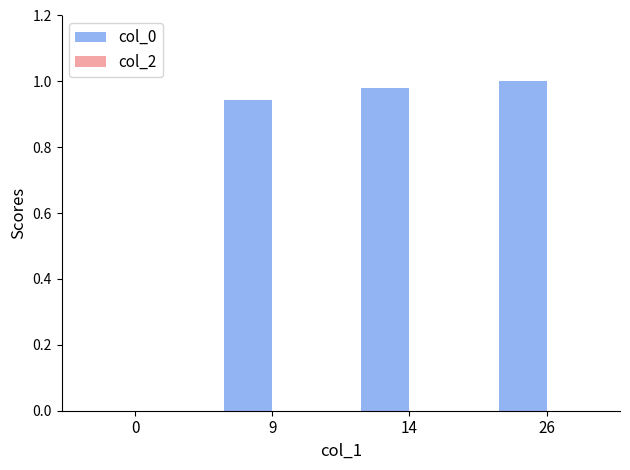

Between 26 and 9, which is larger?

26